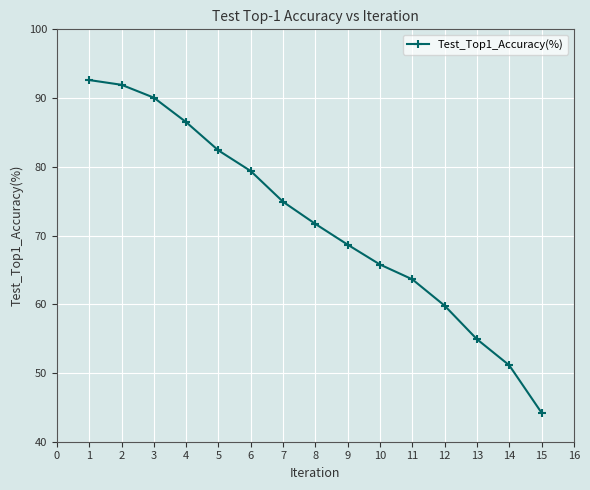

What is the difference between the second highest and minimum values?

47.7